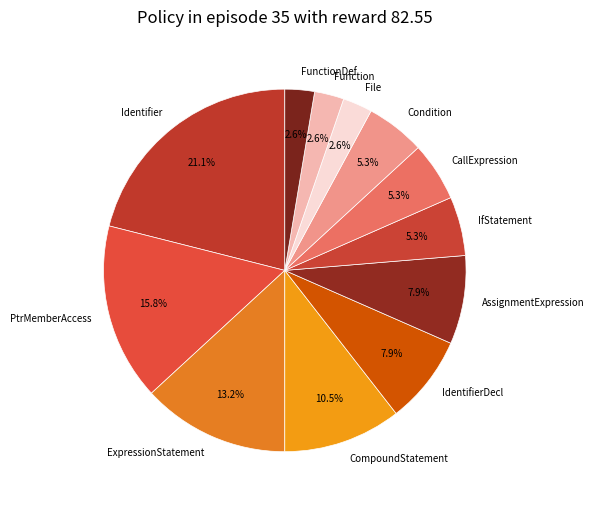

To the nearest percent, what is the average slice percentage?

8%